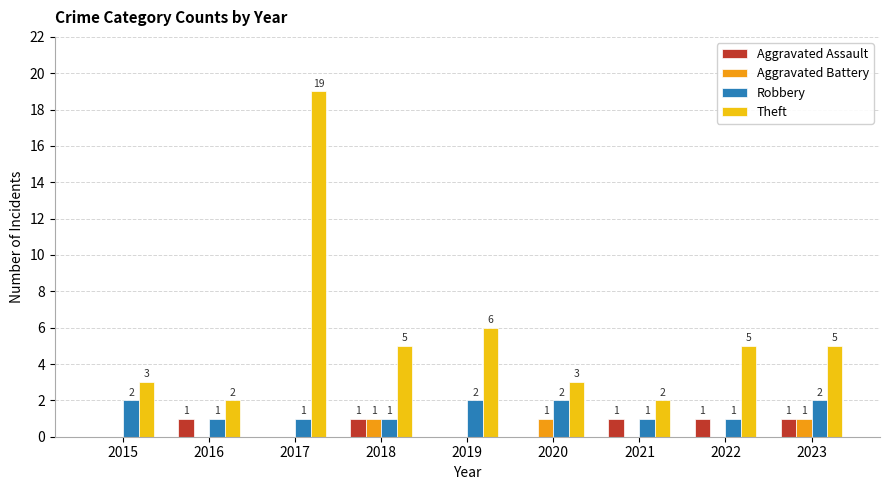

What is the sum of all Theft values?

50